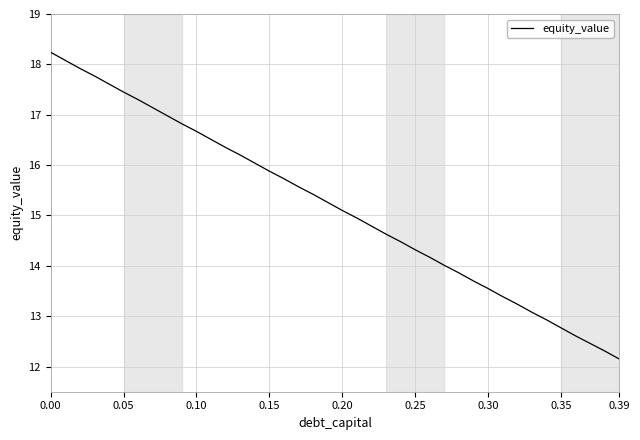

Count the number of data series in this chart.

1